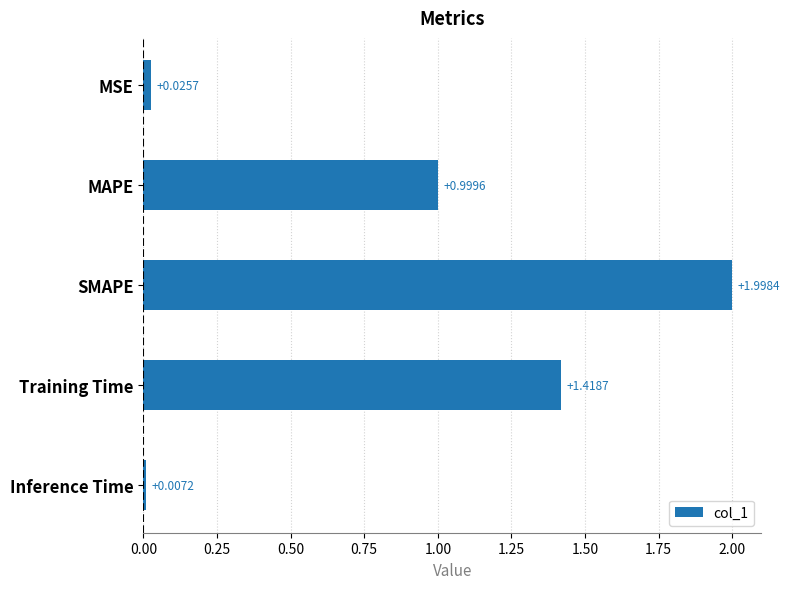

What is the sum of all values?

4.4